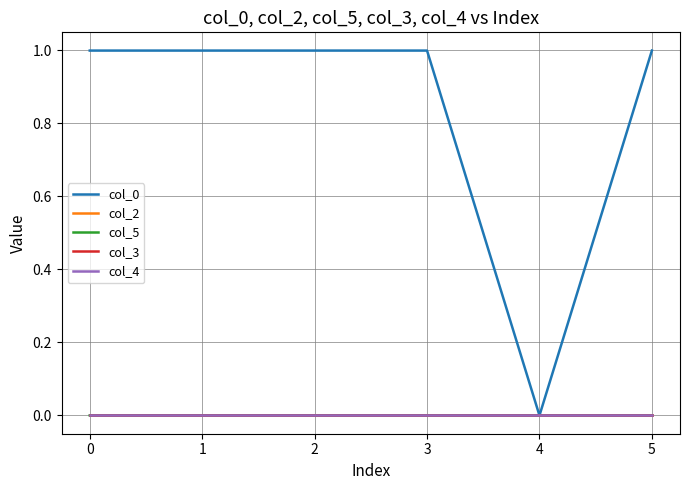

How many lines are shown in the chart?

5